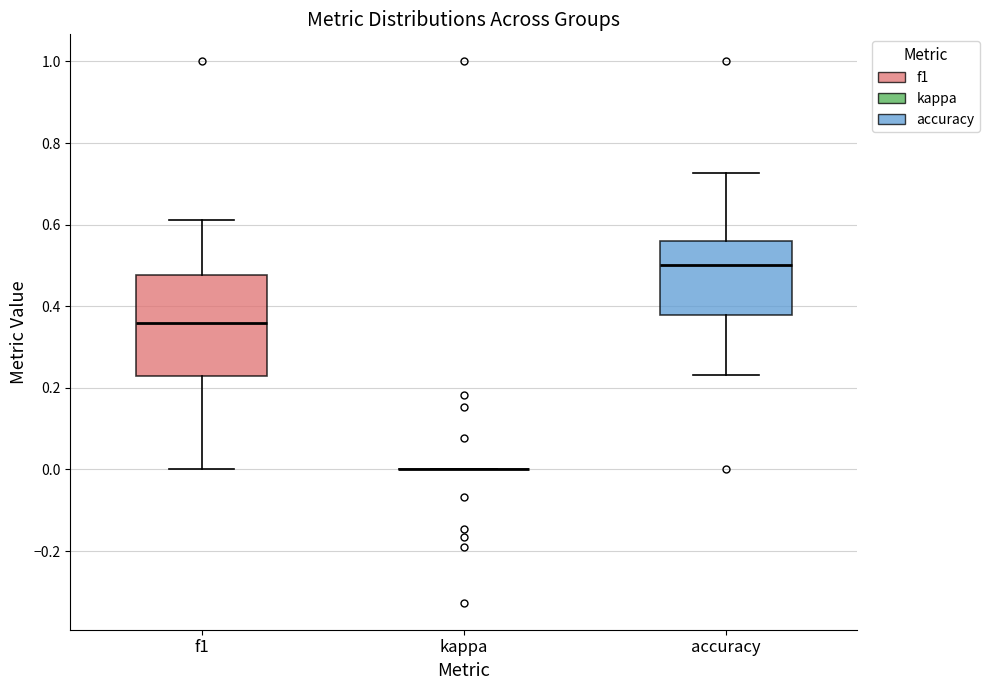

Reading left to right, transcribe this box plot: for each box, give where its median line is, the range the box spans, and where its two whiskers end, as read against the y-axis. The values are not printed on the chart, so give them approximately, as read against the axis.

f1: median 0.36, box 0.22 to 0.48, whiskers 0.00 to 0.62
kappa: box collapsed to a line at 0.00, whiskers 0.00 to 0.00
accuracy: median 0.50, box 0.38 to 0.56, whiskers 0.24 to 0.72